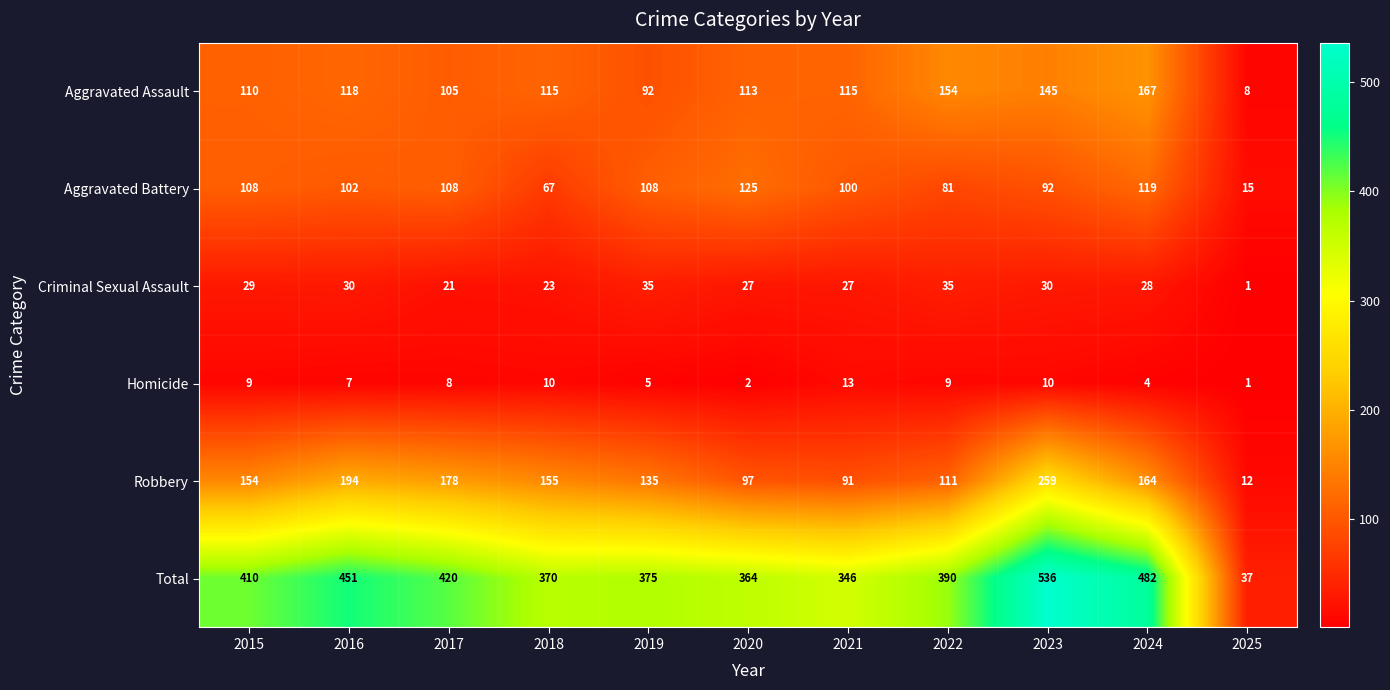

Which series has the widest spread of values?

Total